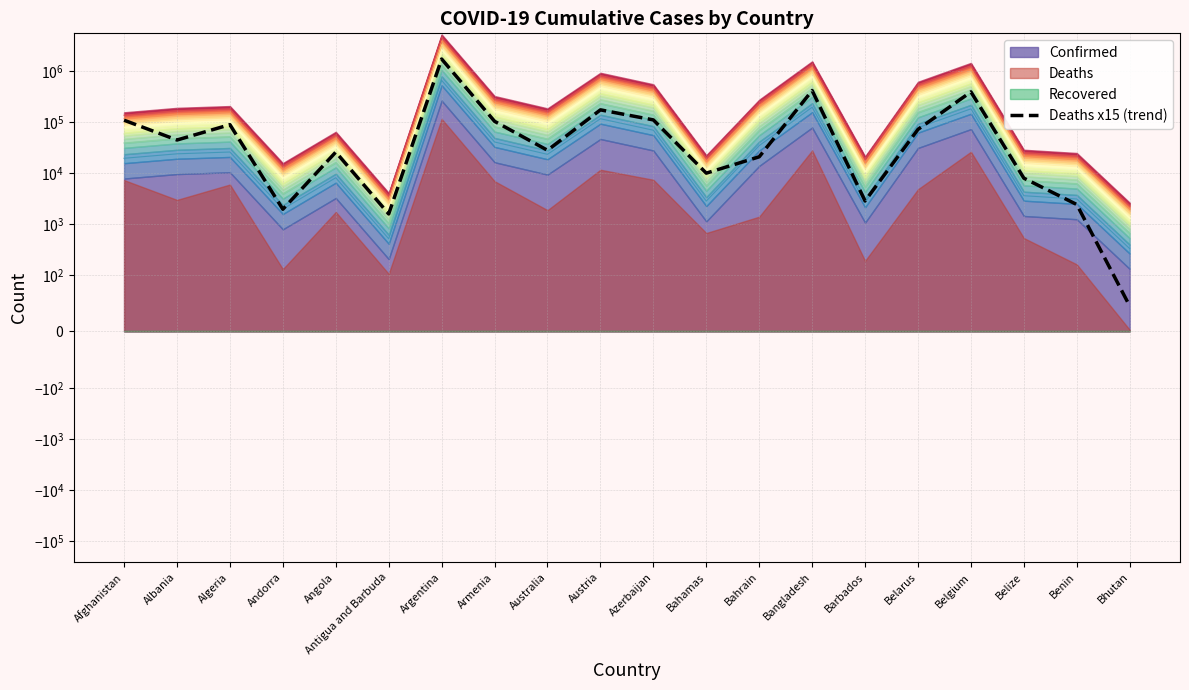

At which label does the data first exceed 44670?

Afghanistan